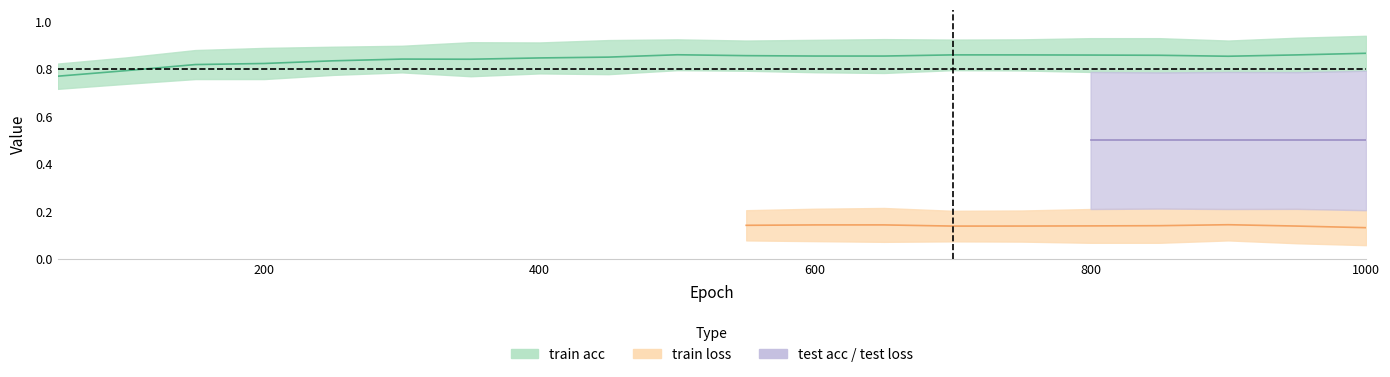

Is this an area chart (filled region under the line)?

No